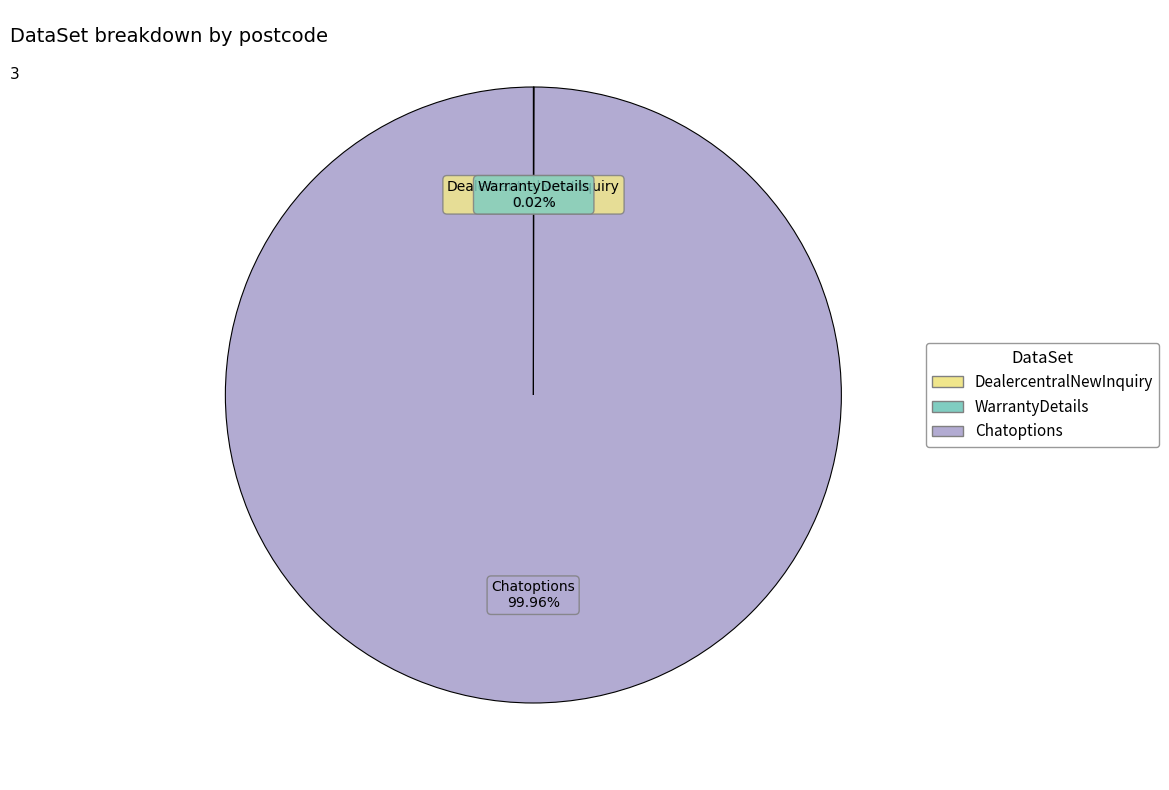

Which slice is the largest?

Chatoptions